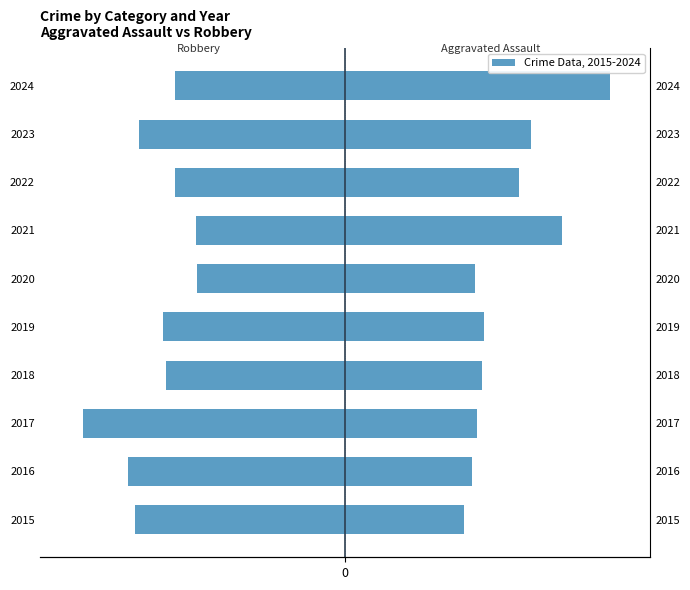

What is the value of the Aggravated Assault bar at the 6th from the left?

106